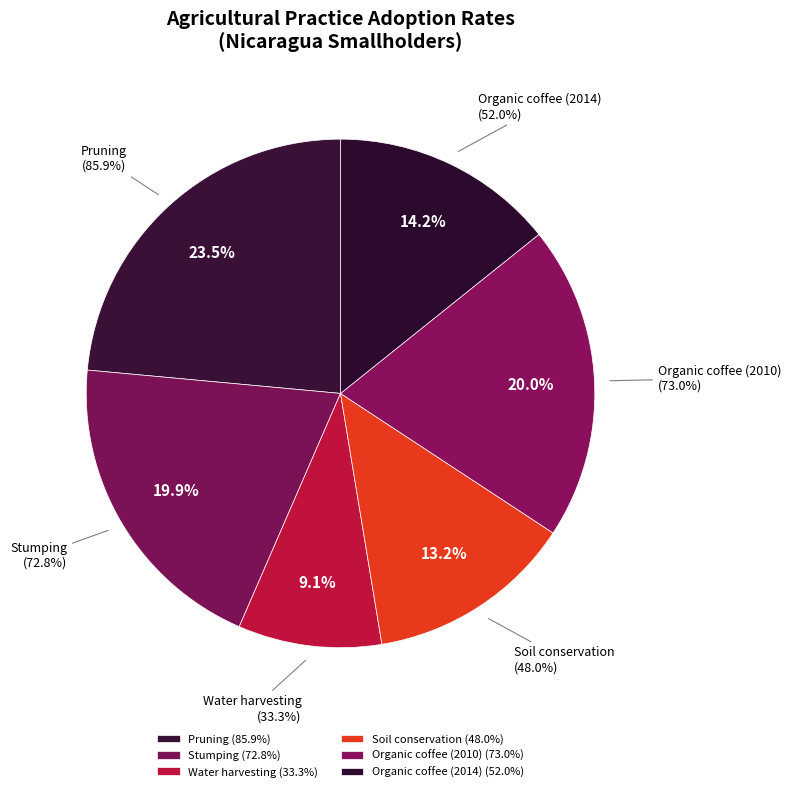

How much of the chart is everything except Organic coffee (2010)?

80.0%